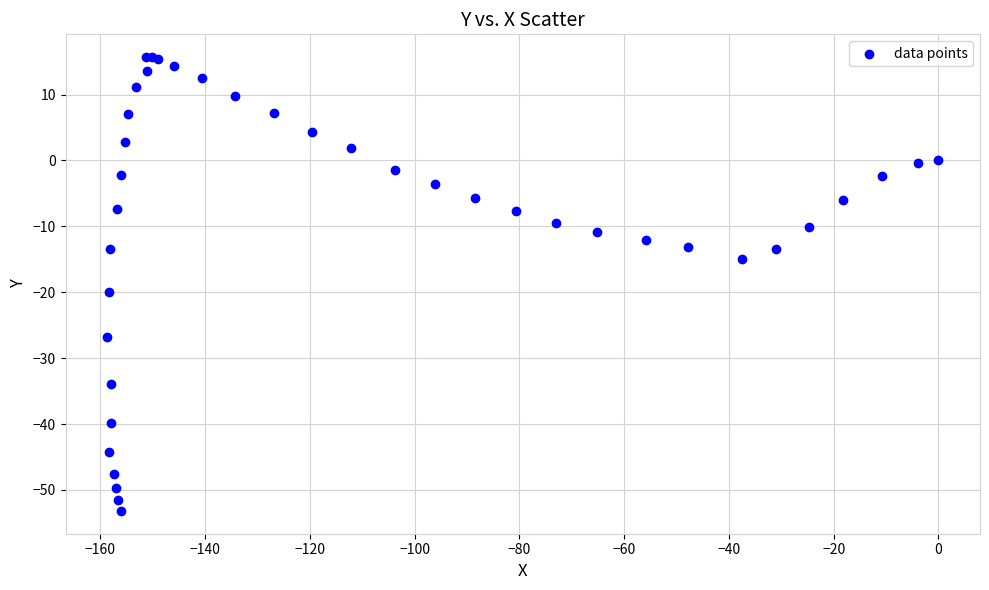

What Y value in the scatter plot is closest to -18?

-19.9